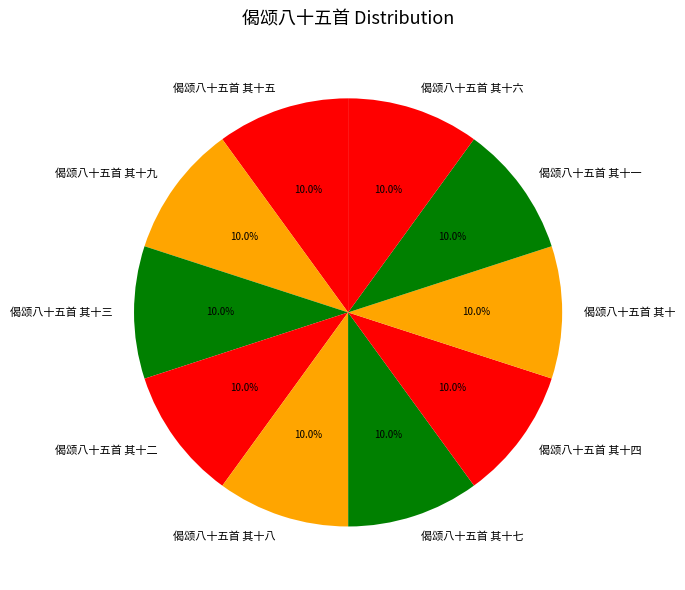

Is it true that 偈颂八十五首 其十六 is 10% of the pie?

True